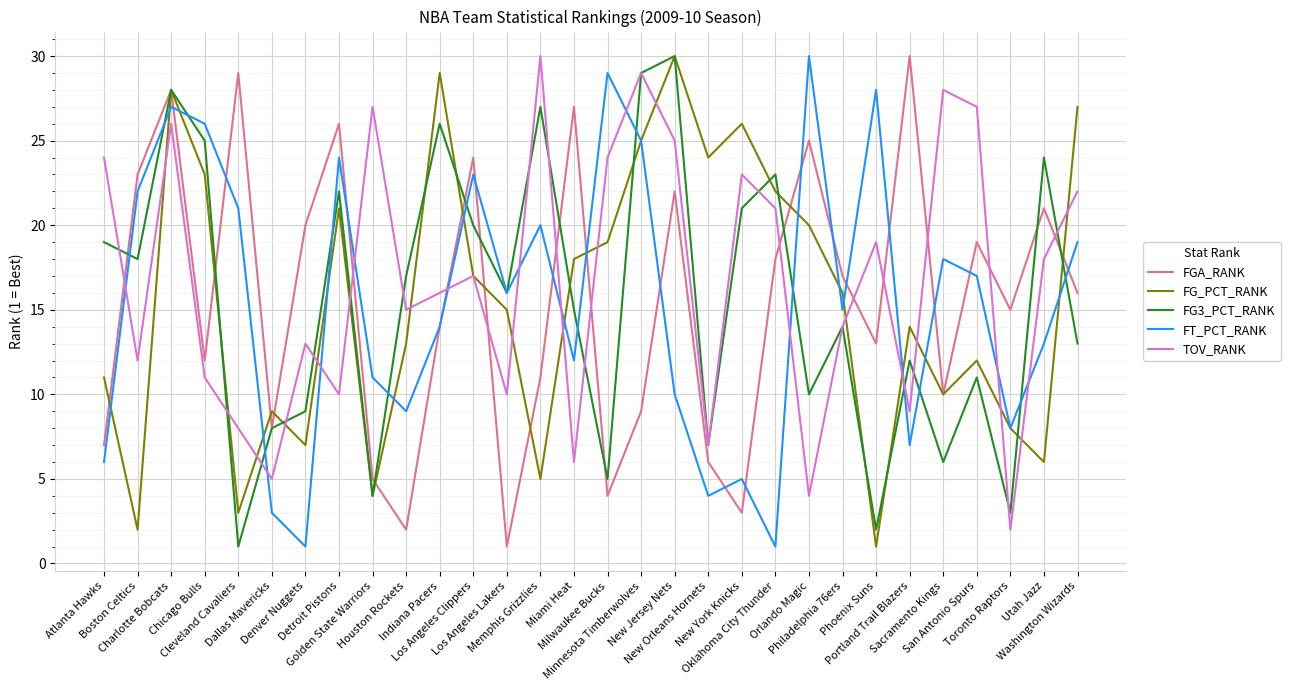

What is the greatest value displayed?

30